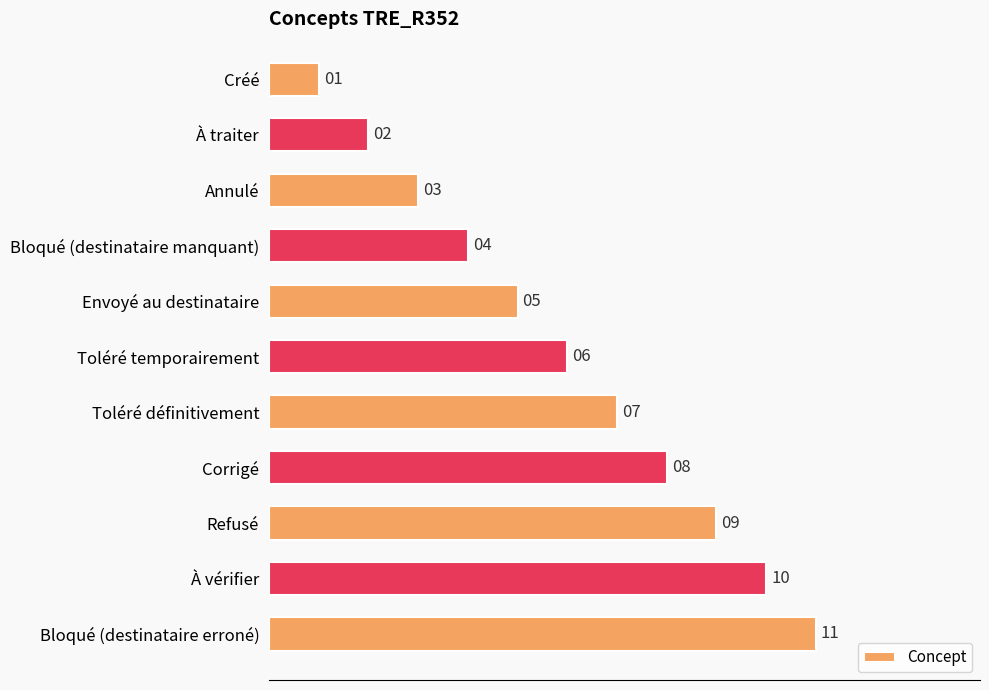

What is the sum of all values?

66